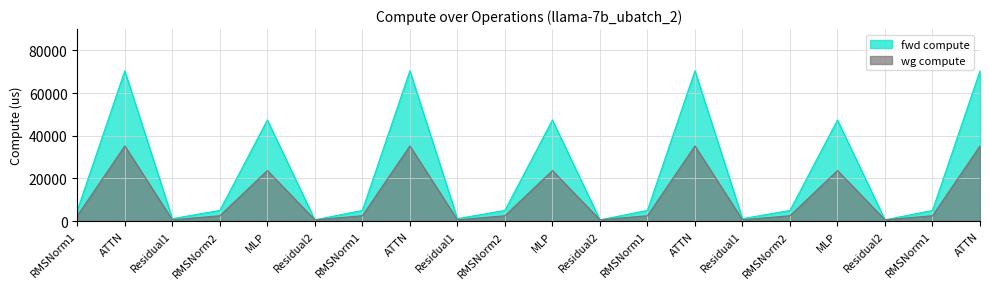

What are all the series names shown in the legend?

fwd compute, wg compute